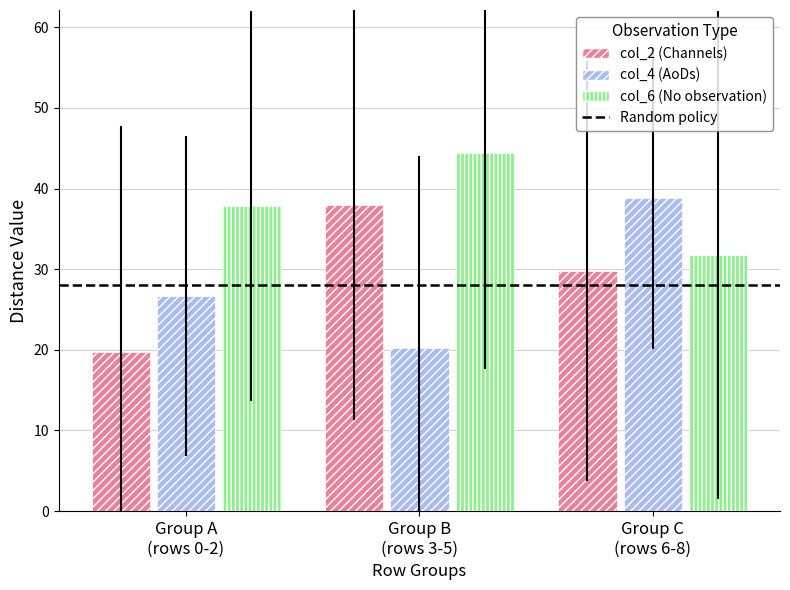

At which category is the sum across all series the highest?

Group B
(rows 3-5)